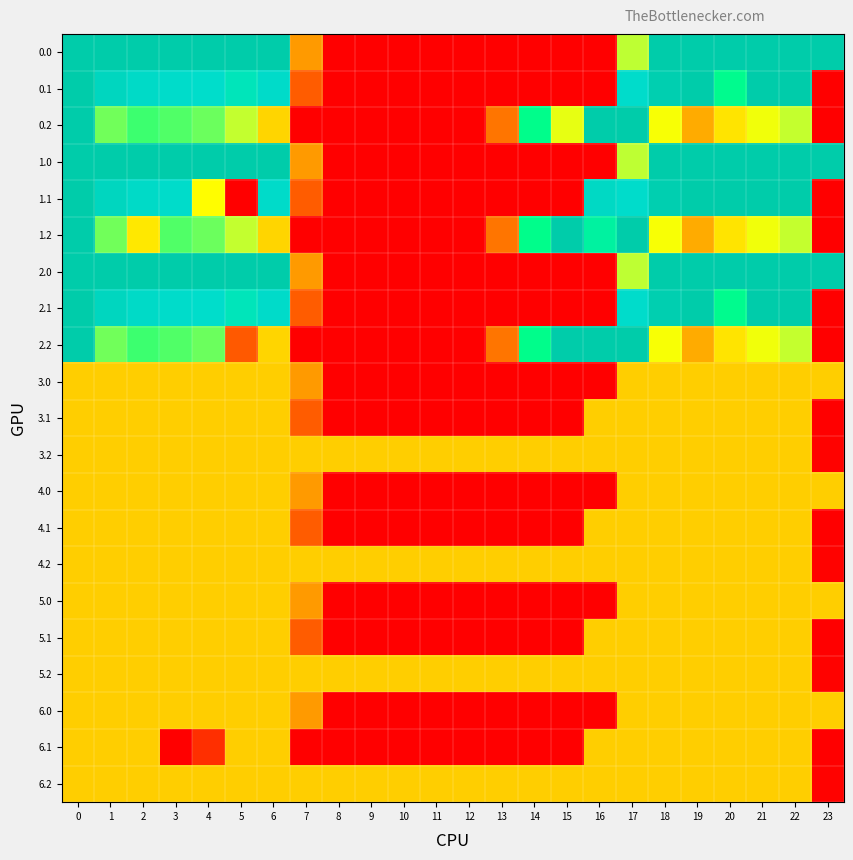

What is the greatest value displayed?

400.0